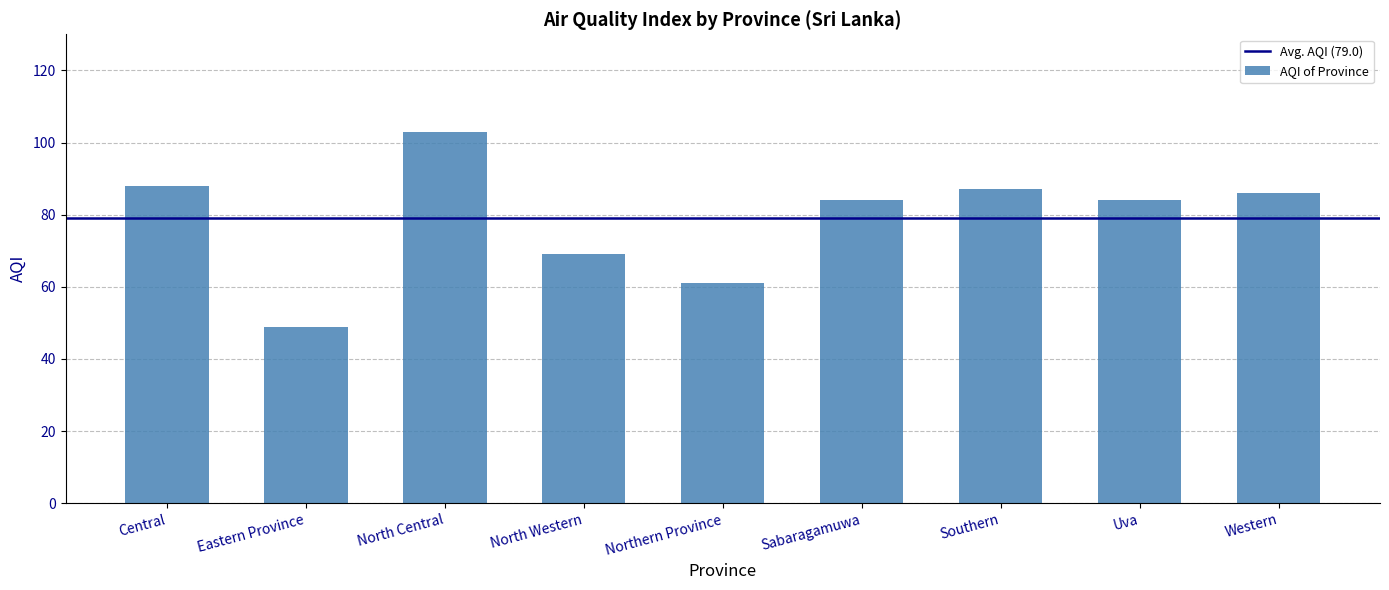

Count the number of categories in the chart.

9